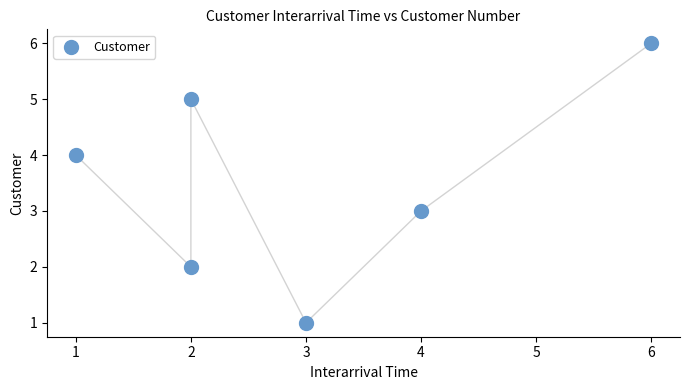

What is the range of X values (max minus min)?

5